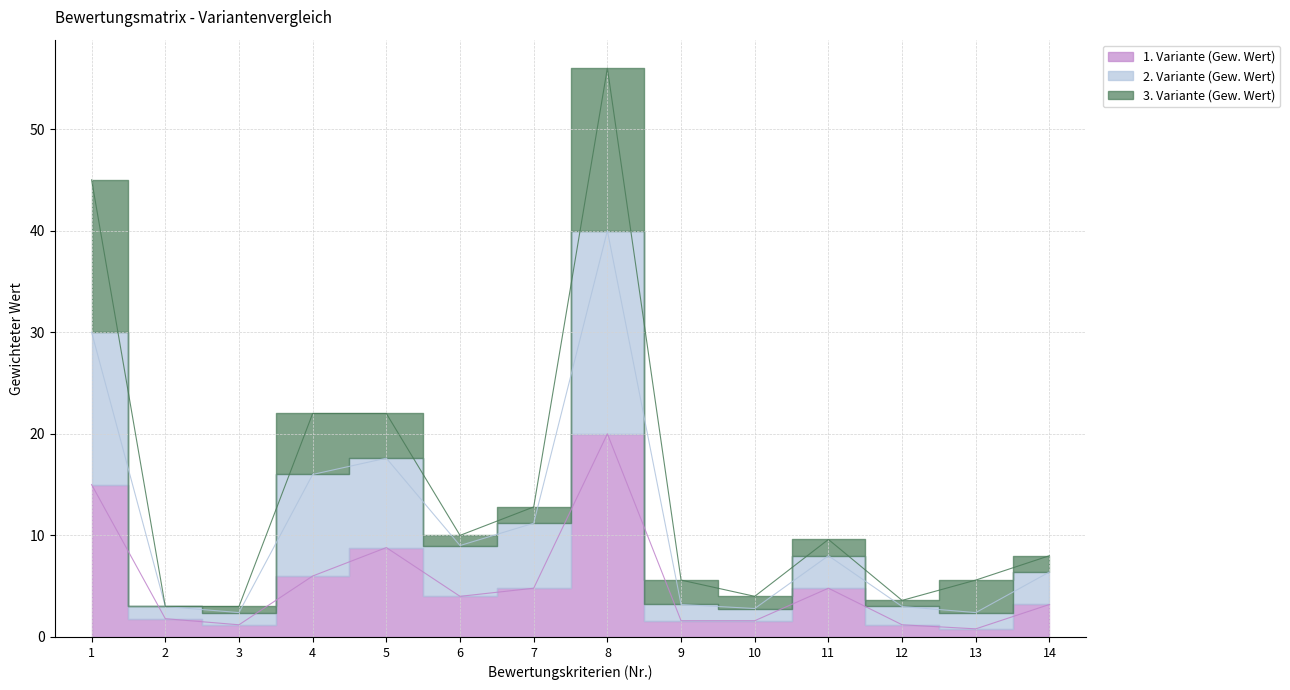

Is the value of 2. Variante (Gew. Wert) at 12 greater than the value of 1. Variante (Gew. Wert) at 7?

No